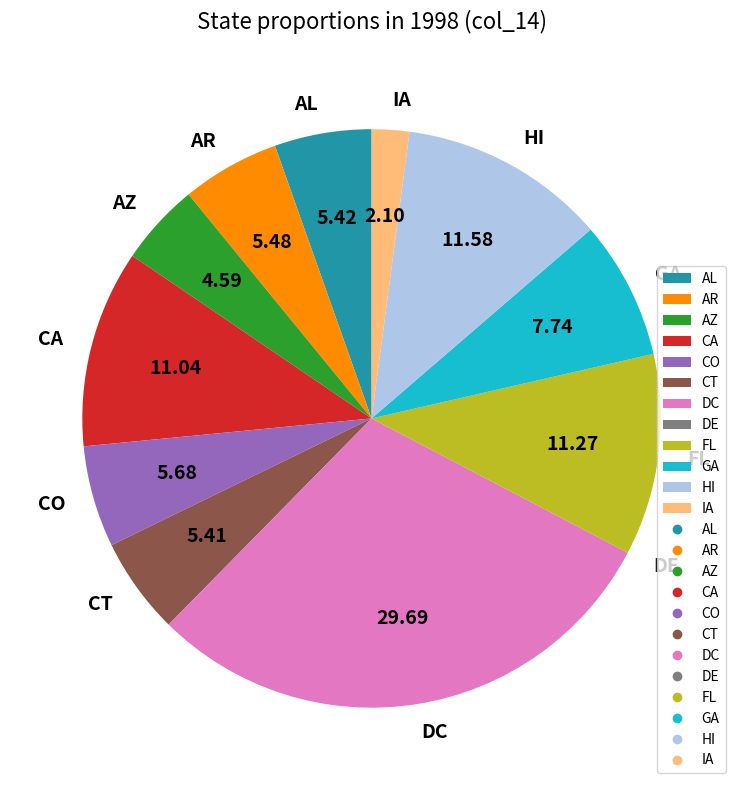

Is there any slice that represents more than half of the pie?

No